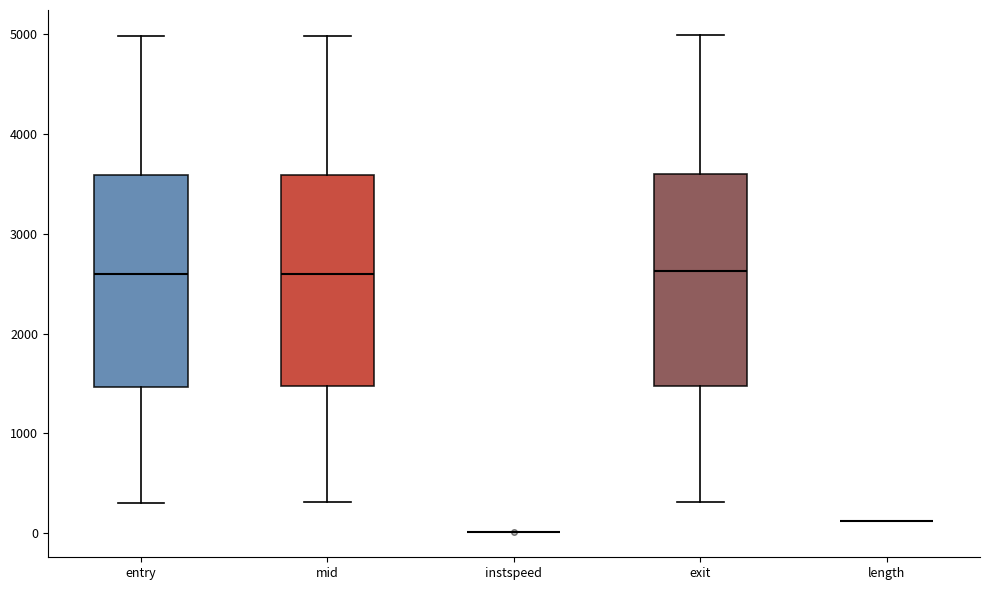

Reading left to right, read every box against the y-axis: the position of its median line, the range the box covers, and the ends of its whiskers. The values are not printed on the chart, so give them approximately, as read against the axis.

entry: median 2600, box 1500 to 3600, whiskers 300 to 5000
mid: median 2600, box 1500 to 3600, whiskers 300 to 5000
instspeed: box collapsed to a line at 0, whiskers 0 to 0
exit: median 2600, box 1500 to 3600, whiskers 300 to 5000
length: box collapsed to a line at 100, whiskers 100 to 100